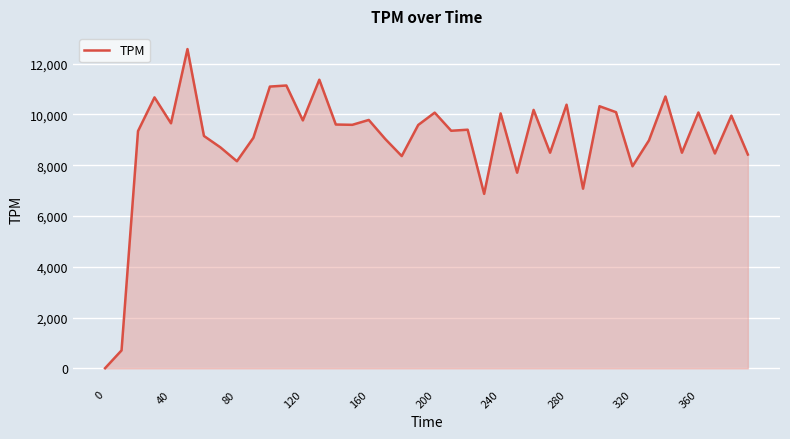

What is the difference between the maximum and minimum values?

12564